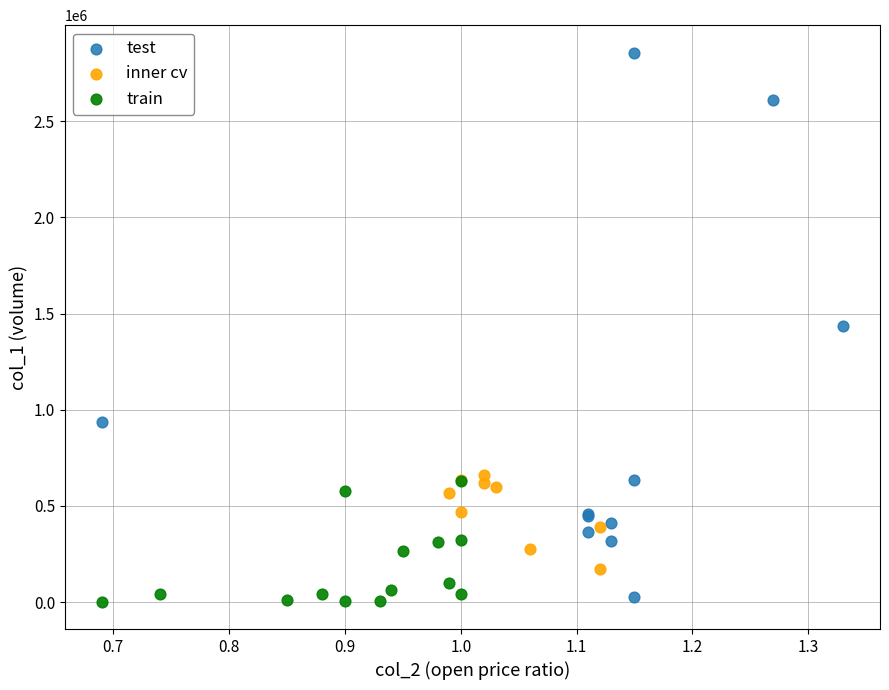

Which series has the widest spread of Y values?

test